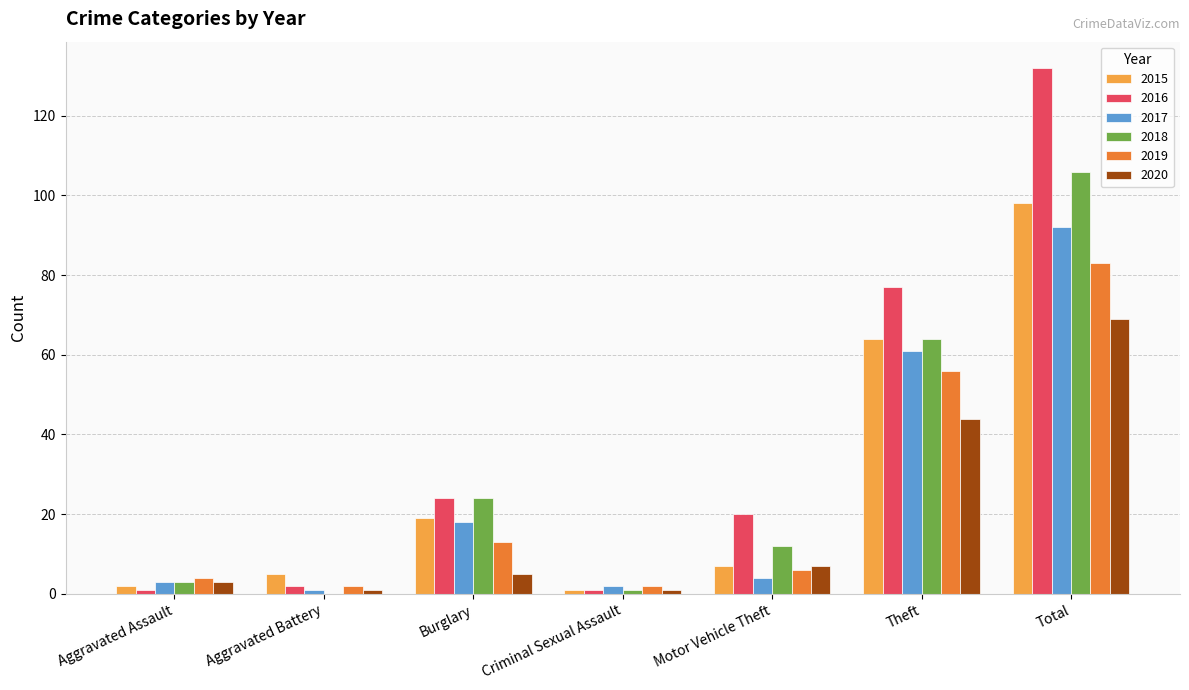

What are all the series names shown in the legend?

2015, 2016, 2017, 2018, 2019, 2020